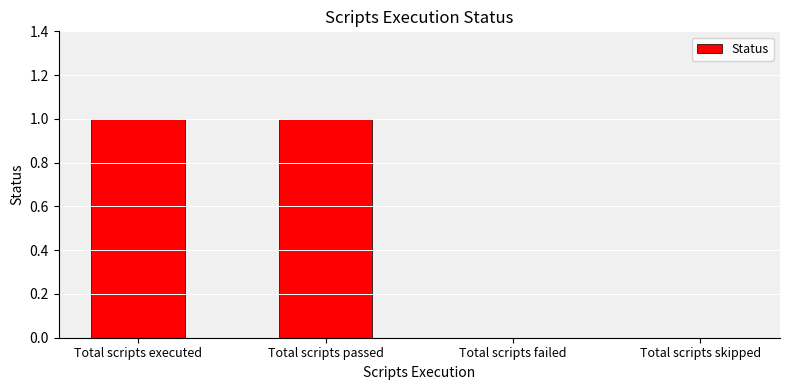

Reading left to right, list all the values displayed in this chart.

Total scripts executed=1	Total scripts passed=1	Total scripts failed=0	Total scripts skipped=0